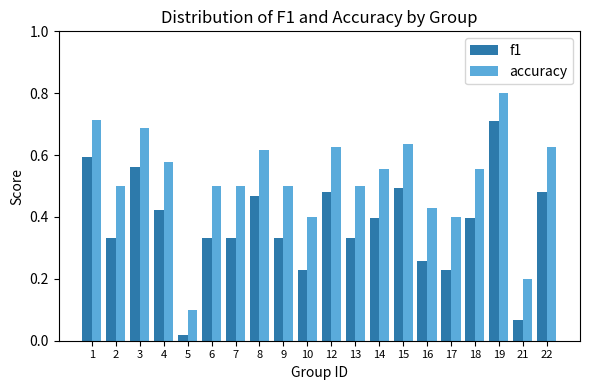

Which label corresponds to the largest value in the chart?

19